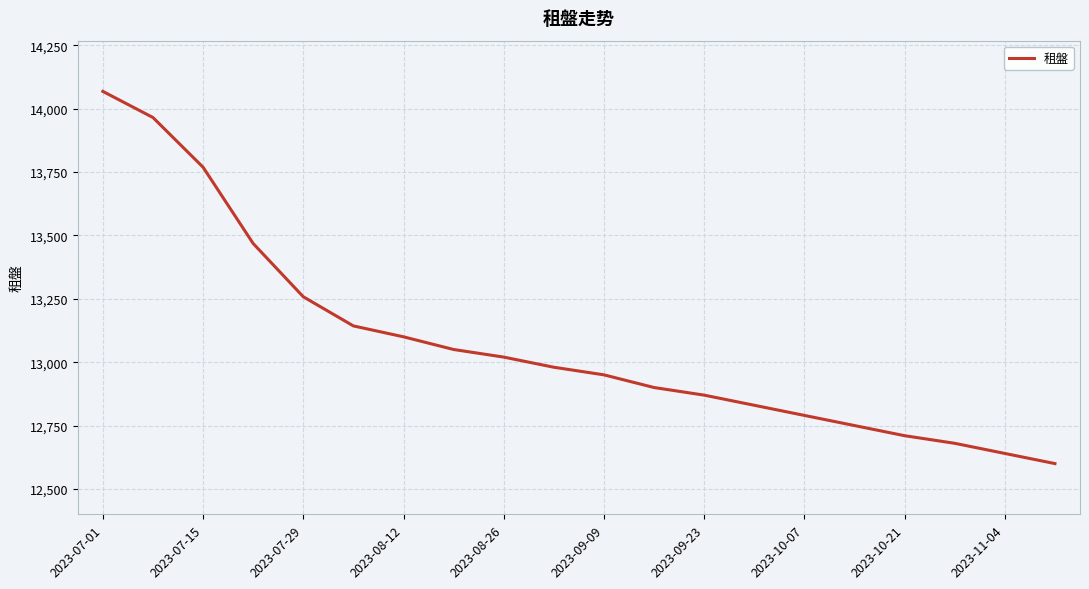

What is the smallest value displayed?

12600